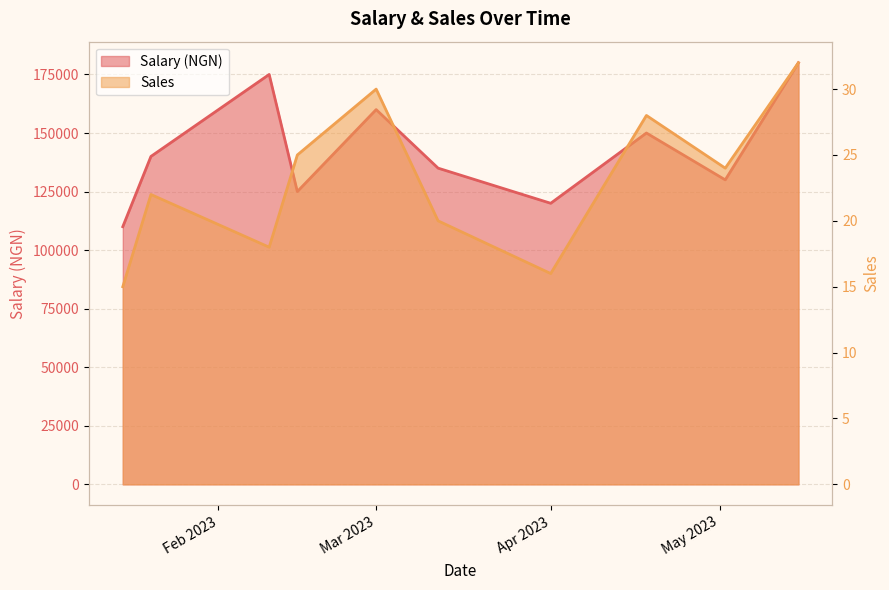

Where is the first local maximum for Salary (NGN)?

2023-02-10